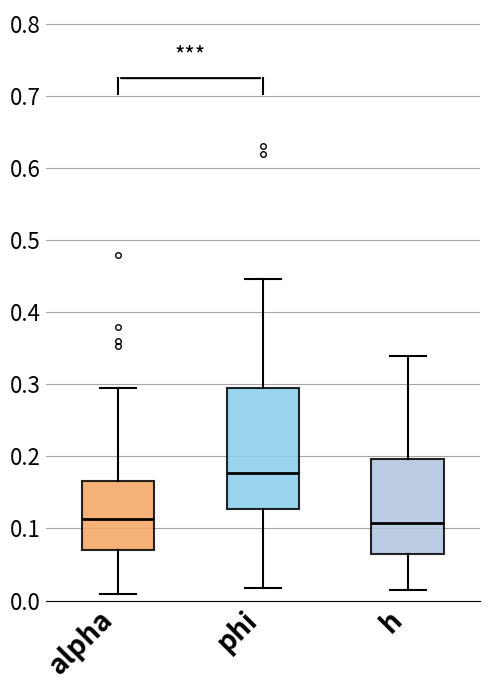

Which box has the highest median line?

phi